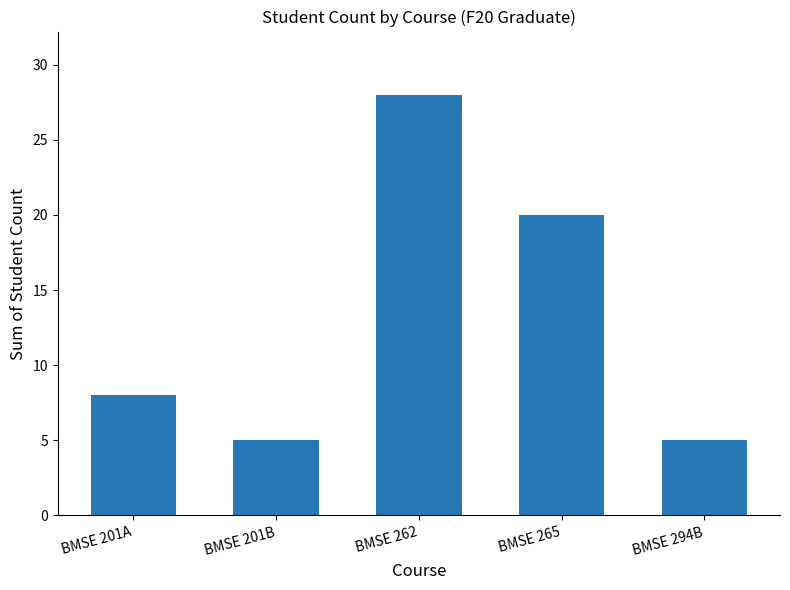

How many values are between 5 and 20?

4